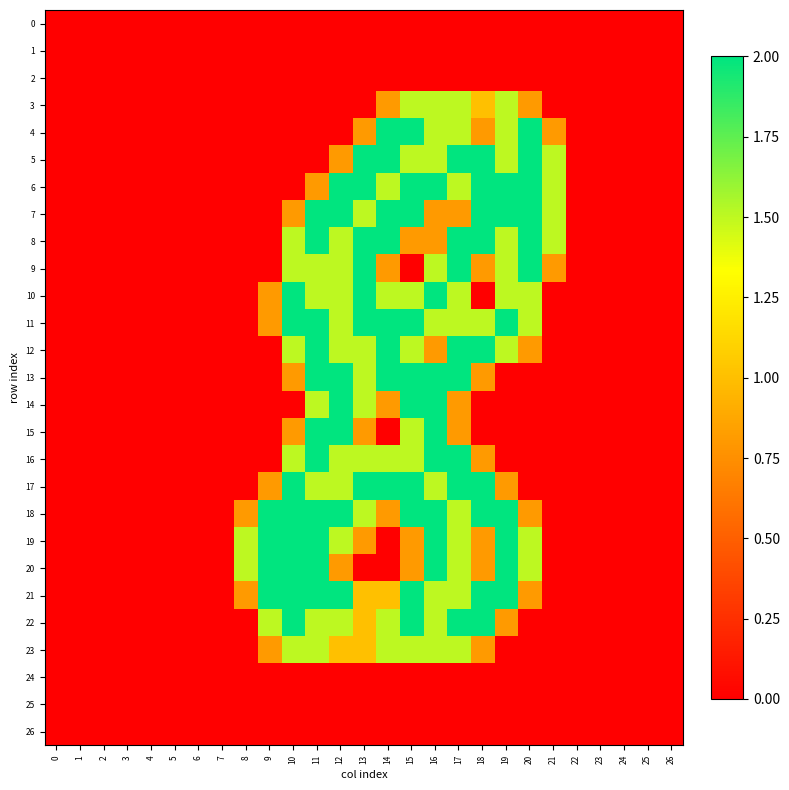

Reading right to left, transcribe all the data shown in this chart.

0: 26=0.0	25=0.0	24=0.0	23=0.0	22=0.0	21=0.0	20=0.0	19=0.0	18=0.0	17=0.0	16=0.0	15=0.0	14=0.0	13=0.0	12=0.0	11=0.0	10=0.0	9=0.0	8=0.0	7=0.0	6=0.0	5=0.0	4=0.0	3=0.0	2=0.0	1=0.0	0=0.0
1: 26=0.0	25=0.0	24=0.0	23=0.0	22=0.0	21=0.0	20=0.0	19=0.0	18=0.0	17=0.0	16=0.0	15=0.0	14=0.0	13=0.0	12=0.0	11=0.0	10=0.0	9=0.0	8=0.0	7=0.0	6=0.0	5=0.0	4=0.0	3=0.0	2=0.0	1=0.0	0=0.0
2: 26=0.0	25=0.0	24=0.0	23=0.0	22=0.0	21=0.0	20=0.0	19=0.0	18=0.0	17=0.0	16=0.0	15=0.0	14=0.0	13=0.0	12=0.0	11=0.0	10=0.0	9=0.0	8=0.0	7=0.0	6=0.0	5=0.0	4=0.0	3=0.0	2=0.0	1=0.0	0=0.0
3: 26=0.0	25=0.0	24=0.0	23=0.0	22=0.0	21=0.0	20=0.8	19=1.5	18=1.0	17=1.5	16=1.5	15=1.5	14=0.8	13=0.0	12=0.0	11=0.0	10=0.0	9=0.0	8=0.0	7=0.0	6=0.0	5=0.0	4=0.0	3=0.0	2=0.0	1=0.0	0=0.0
4: 26=0.0	25=0.0	24=0.0	23=0.0	22=0.0	21=0.8	20=2.0	19=1.5	18=0.8	17=1.5	16=1.5	15=2.0	14=2.0	13=0.8	12=0.0	11=0.0	10=0.0	9=0.0	8=0.0	7=0.0	6=0.0	5=0.0	4=0.0	3=0.0	2=0.0	1=0.0	0=0.0
5: 26=0.0	25=0.0	24=0.0	23=0.0	22=0.0	21=1.5	20=2.0	19=1.5	18=2.0	17=2.0	16=1.5	15=1.5	14=2.0	13=2.0	12=0.8	11=0.0	10=0.0	9=0.0	8=0.0	7=0.0	6=0.0	5=0.0	4=0.0	3=0.0	2=0.0	1=0.0	0=0.0
6: 26=0.0	25=0.0	24=0.0	23=0.0	22=0.0	21=1.5	20=2.0	19=2.0	18=2.0	17=1.5	16=2.0	15=2.0	14=1.5	13=2.0	12=2.0	11=0.8	10=0.0	9=0.0	8=0.0	7=0.0	6=0.0	5=0.0	4=0.0	3=0.0	2=0.0	1=0.0	0=0.0
7: 26=0.0	25=0.0	24=0.0	23=0.0	22=0.0	21=1.5	20=2.0	19=2.0	18=2.0	17=0.8	16=0.8	15=2.0	14=2.0	13=1.5	12=2.0	11=2.0	10=0.8	9=0.0	8=0.0	7=0.0	6=0.0	5=0.0	4=0.0	3=0.0	2=0.0	1=0.0	0=0.0
8: 26=0.0	25=0.0	24=0.0	23=0.0	22=0.0	21=1.5	20=2.0	19=1.5	18=2.0	17=2.0	16=0.8	15=0.8	14=2.0	13=2.0	12=1.5	11=2.0	10=1.5	9=0.0	8=0.0	7=0.0	6=0.0	5=0.0	4=0.0	3=0.0	2=0.0	1=0.0	0=0.0
9: 26=0.0	25=0.0	24=0.0	23=0.0	22=0.0	21=0.8	20=2.0	19=1.5	18=0.8	17=2.0	16=1.5	15=0.0	14=0.8	13=2.0	12=1.5	11=1.5	10=1.5	9=0.0	8=0.0	7=0.0	6=0.0	5=0.0	4=0.0	3=0.0	2=0.0	1=0.0	0=0.0
10: 26=0.0	25=0.0	24=0.0	23=0.0	22=0.0	21=0.0	20=1.5	19=1.5	18=0.0	17=1.5	16=2.0	15=1.5	14=1.5	13=2.0	12=1.5	11=1.5	10=2.0	9=0.8	8=0.0	7=0.0	6=0.0	5=0.0	4=0.0	3=0.0	2=0.0	1=0.0	0=0.0
11: 26=0.0	25=0.0	24=0.0	23=0.0	22=0.0	21=0.0	20=1.5	19=2.0	18=1.5	17=1.5	16=1.5	15=2.0	14=2.0	13=2.0	12=1.5	11=2.0	10=2.0	9=0.8	8=0.0	7=0.0	6=0.0	5=0.0	4=0.0	3=0.0	2=0.0	1=0.0	0=0.0
12: 26=0.0	25=0.0	24=0.0	23=0.0	22=0.0	21=0.0	20=0.8	19=1.5	18=2.0	17=2.0	16=0.8	15=1.5	14=2.0	13=1.5	12=1.5	11=2.0	10=1.5	9=0.0	8=0.0	7=0.0	6=0.0	5=0.0	4=0.0	3=0.0	2=0.0	1=0.0	0=0.0
13: 26=0.0	25=0.0	24=0.0	23=0.0	22=0.0	21=0.0	20=0.0	19=0.0	18=0.8	17=2.0	16=2.0	15=2.0	14=2.0	13=1.5	12=2.0	11=2.0	10=0.8	9=0.0	8=0.0	7=0.0	6=0.0	5=0.0	4=0.0	3=0.0	2=0.0	1=0.0	0=0.0
14: 26=0.0	25=0.0	24=0.0	23=0.0	22=0.0	21=0.0	20=0.0	19=0.0	18=0.0	17=0.8	16=2.0	15=2.0	14=0.8	13=1.5	12=2.0	11=1.5	10=0.0	9=0.0	8=0.0	7=0.0	6=0.0	5=0.0	4=0.0	3=0.0	2=0.0	1=0.0	0=0.0
15: 26=0.0	25=0.0	24=0.0	23=0.0	22=0.0	21=0.0	20=0.0	19=0.0	18=0.0	17=0.8	16=2.0	15=1.5	14=0.0	13=0.8	12=2.0	11=2.0	10=0.8	9=0.0	8=0.0	7=0.0	6=0.0	5=0.0	4=0.0	3=0.0	2=0.0	1=0.0	0=0.0
16: 26=0.0	25=0.0	24=0.0	23=0.0	22=0.0	21=0.0	20=0.0	19=0.0	18=0.8	17=2.0	16=2.0	15=1.5	14=1.5	13=1.5	12=1.5	11=2.0	10=1.5	9=0.0	8=0.0	7=0.0	6=0.0	5=0.0	4=0.0	3=0.0	2=0.0	1=0.0	0=0.0
17: 26=0.0	25=0.0	24=0.0	23=0.0	22=0.0	21=0.0	20=0.0	19=0.8	18=2.0	17=2.0	16=1.5	15=2.0	14=2.0	13=2.0	12=1.5	11=1.5	10=2.0	9=0.8	8=0.0	7=0.0	6=0.0	5=0.0	4=0.0	3=0.0	2=0.0	1=0.0	0=0.0
18: 26=0.0	25=0.0	24=0.0	23=0.0	22=0.0	21=0.0	20=0.8	19=2.0	18=2.0	17=1.5	16=2.0	15=2.0	14=0.8	13=1.5	12=2.0	11=2.0	10=2.0	9=2.0	8=0.8	7=0.0	6=0.0	5=0.0	4=0.0	3=0.0	2=0.0	1=0.0	0=0.0
19: 26=0.0	25=0.0	24=0.0	23=0.0	22=0.0	21=0.0	20=1.5	19=2.0	18=0.8	17=1.5	16=2.0	15=0.8	14=0.0	13=0.8	12=1.5	11=2.0	10=2.0	9=2.0	8=1.5	7=0.0	6=0.0	5=0.0	4=0.0	3=0.0	2=0.0	1=0.0	0=0.0
20: 26=0.0	25=0.0	24=0.0	23=0.0	22=0.0	21=0.0	20=1.5	19=2.0	18=0.8	17=1.5	16=2.0	15=0.8	14=0.0	13=0.0	12=0.8	11=2.0	10=2.0	9=2.0	8=1.5	7=0.0	6=0.0	5=0.0	4=0.0	3=0.0	2=0.0	1=0.0	0=0.0
21: 26=0.0	25=0.0	24=0.0	23=0.0	22=0.0	21=0.0	20=0.8	19=2.0	18=2.0	17=1.5	16=1.5	15=2.0	14=1.0	13=1.0	12=2.0	11=2.0	10=2.0	9=2.0	8=0.8	7=0.0	6=0.0	5=0.0	4=0.0	3=0.0	2=0.0	1=0.0	0=0.0
22: 26=0.0	25=0.0	24=0.0	23=0.0	22=0.0	21=0.0	20=0.0	19=0.8	18=2.0	17=2.0	16=1.5	15=2.0	14=1.5	13=1.0	12=1.5	11=1.5	10=2.0	9=1.5	8=0.0	7=0.0	6=0.0	5=0.0	4=0.0	3=0.0	2=0.0	1=0.0	0=0.0
23: 26=0.0	25=0.0	24=0.0	23=0.0	22=0.0	21=0.0	20=0.0	19=0.0	18=0.8	17=1.5	16=1.5	15=1.5	14=1.5	13=1.0	12=1.0	11=1.5	10=1.5	9=0.8	8=0.0	7=0.0	6=0.0	5=0.0	4=0.0	3=0.0	2=0.0	1=0.0	0=0.0
24: 26=0.0	25=0.0	24=0.0	23=0.0	22=0.0	21=0.0	20=0.0	19=0.0	18=0.0	17=0.0	16=0.0	15=0.0	14=0.0	13=0.0	12=0.0	11=0.0	10=0.0	9=0.0	8=0.0	7=0.0	6=0.0	5=0.0	4=0.0	3=0.0	2=0.0	1=0.0	0=0.0
25: 26=0.0	25=0.0	24=0.0	23=0.0	22=0.0	21=0.0	20=0.0	19=0.0	18=0.0	17=0.0	16=0.0	15=0.0	14=0.0	13=0.0	12=0.0	11=0.0	10=0.0	9=0.0	8=0.0	7=0.0	6=0.0	5=0.0	4=0.0	3=0.0	2=0.0	1=0.0	0=0.0
26: 26=0.0	25=0.0	24=0.0	23=0.0	22=0.0	21=0.0	20=0.0	19=0.0	18=0.0	17=0.0	16=0.0	15=0.0	14=0.0	13=0.0	12=0.0	11=0.0	10=0.0	9=0.0	8=0.0	7=0.0	6=0.0	5=0.0	4=0.0	3=0.0	2=0.0	1=0.0	0=0.0